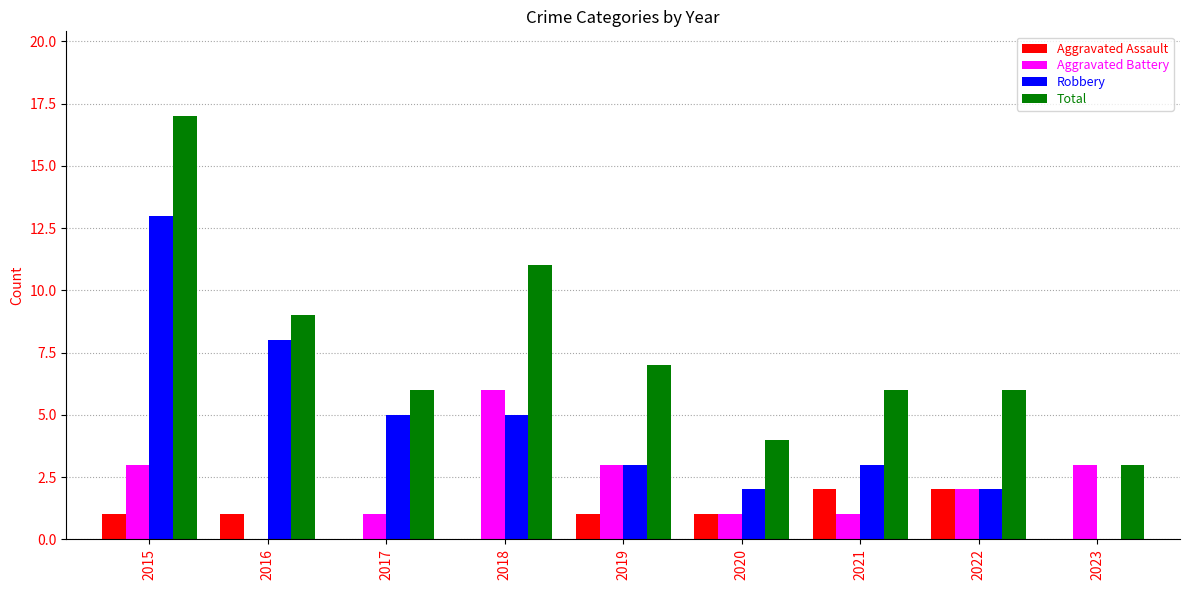

Is the value of Aggravated Assault at 2019 greater than the value of Aggravated Battery at 2018?

No